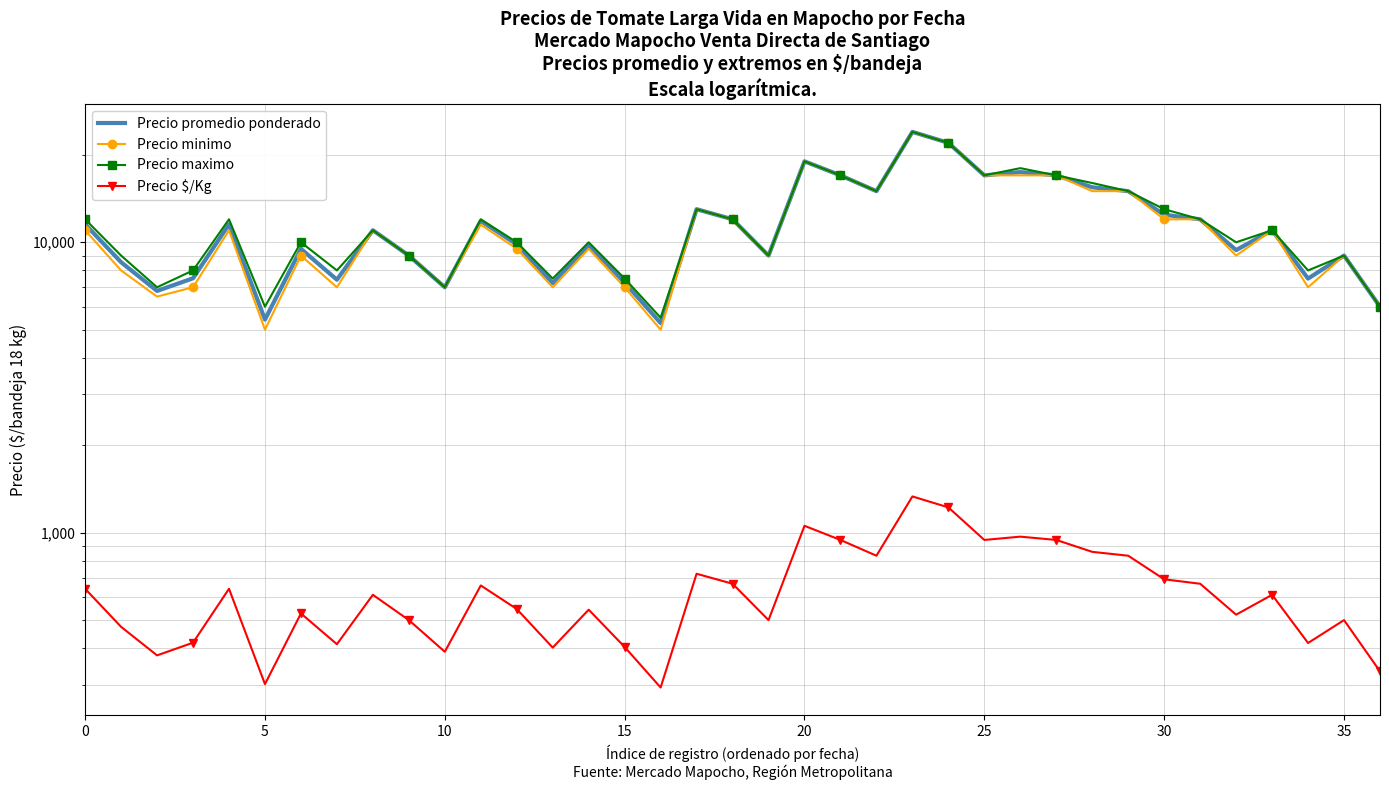

How many interior local peaks does the Precio minimo series have?

10